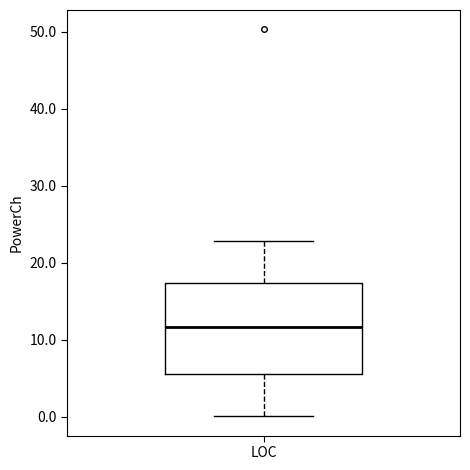

Read this box plot against the y-axis: the position of the median line, the range covered by the box, and the ends of both whiskers. The values are not printed on the chart, so give them approximately, as read against the axis.

median 12, box 6 to 17, whiskers 0 to 23